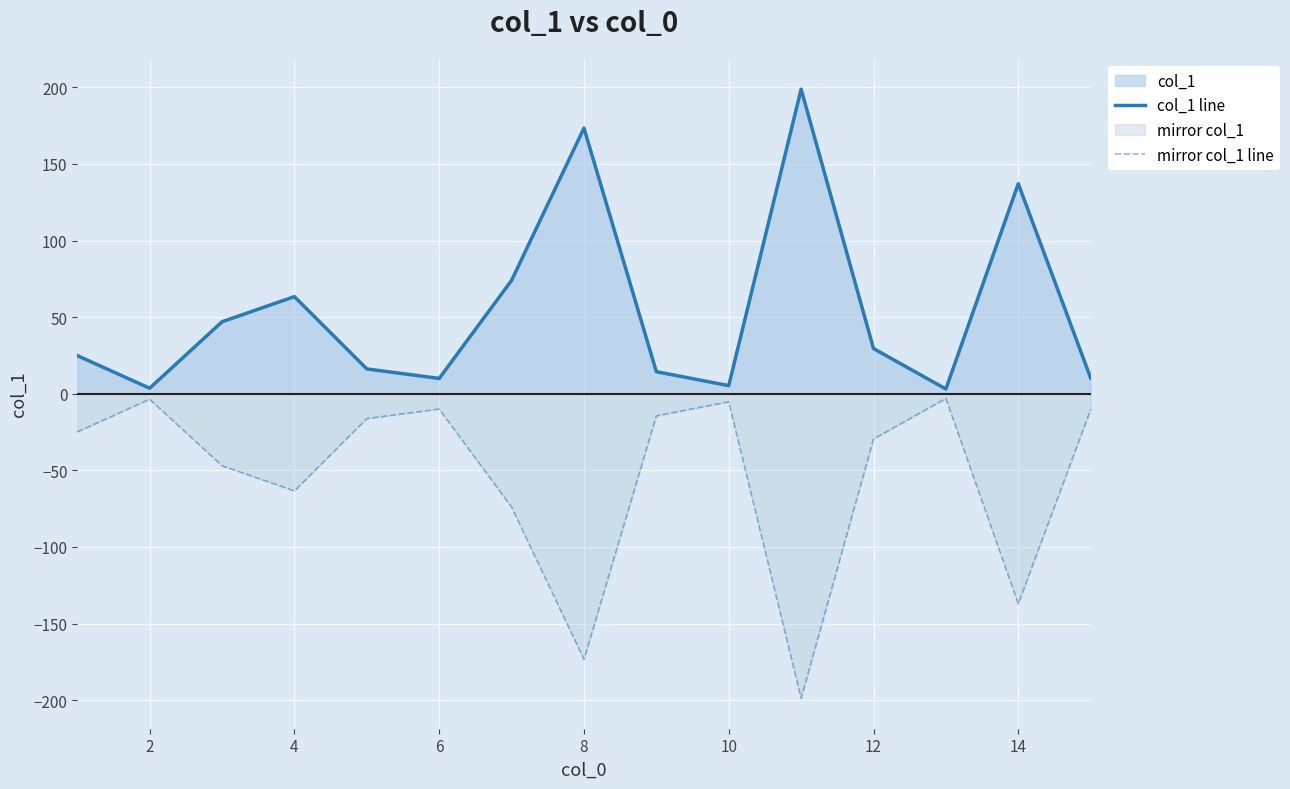

Reading right to left, transcribe all the data shown in this chart.

col_1 line: 10.3	137.1	3.1	29.5	198.8	5.3	14.4	173.4	74.0	10.0	16.2	63.4	47.0	3.6	24.9
mirror col_1 line: -10.3	-137.1	-3.1	-29.5	-198.8	-5.3	-14.4	-173.4	-74.0	-10.0	-16.2	-63.4	-47.0	-3.6	-24.9